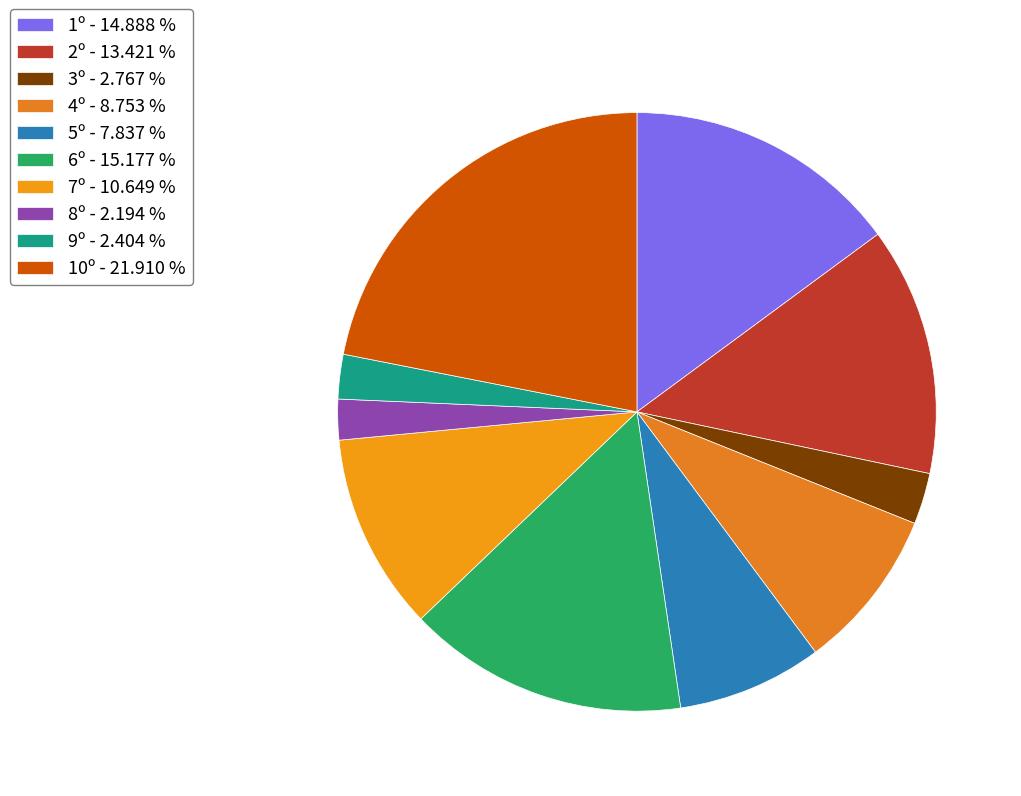

What is the ratio of the value at 10º to the value at 2º?

1.6